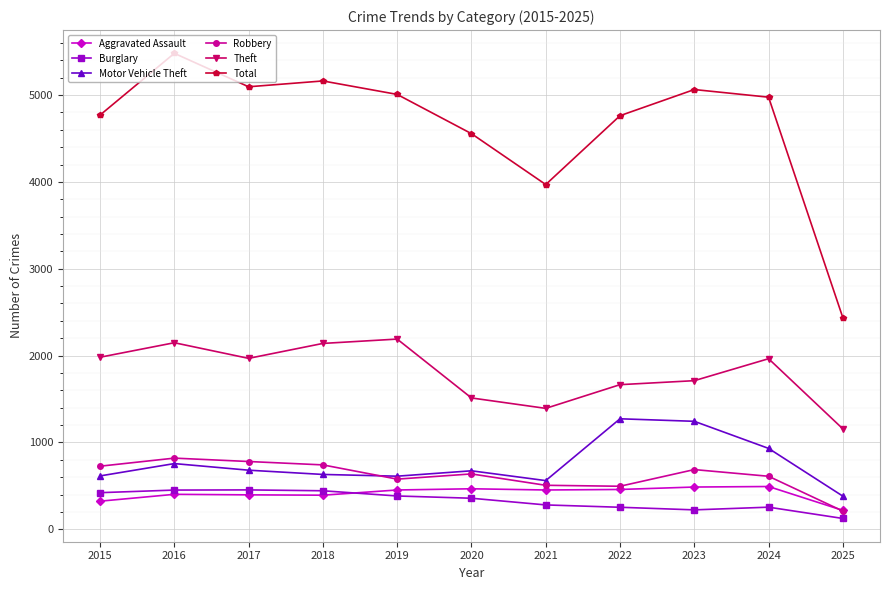

What is the lowest value of the Burglary series?

124